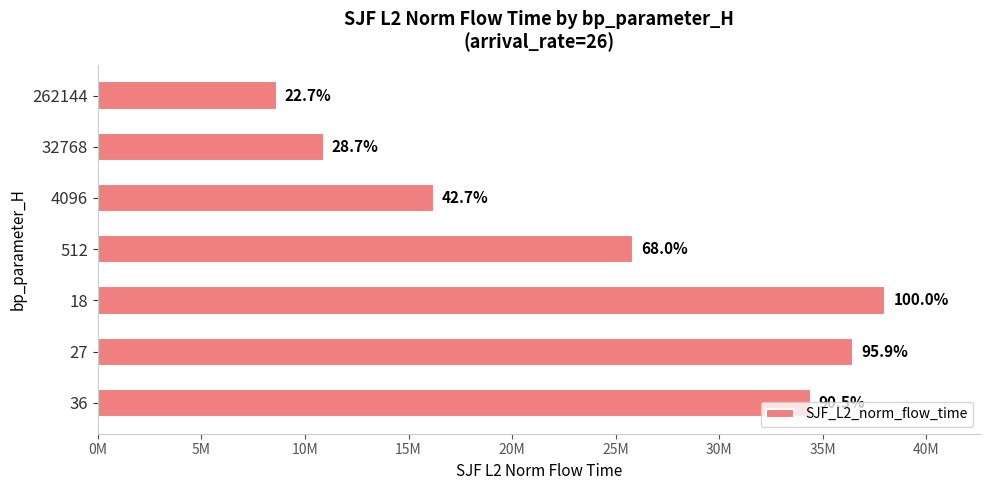

What is the maximum value shown in the chart?

38020487.3